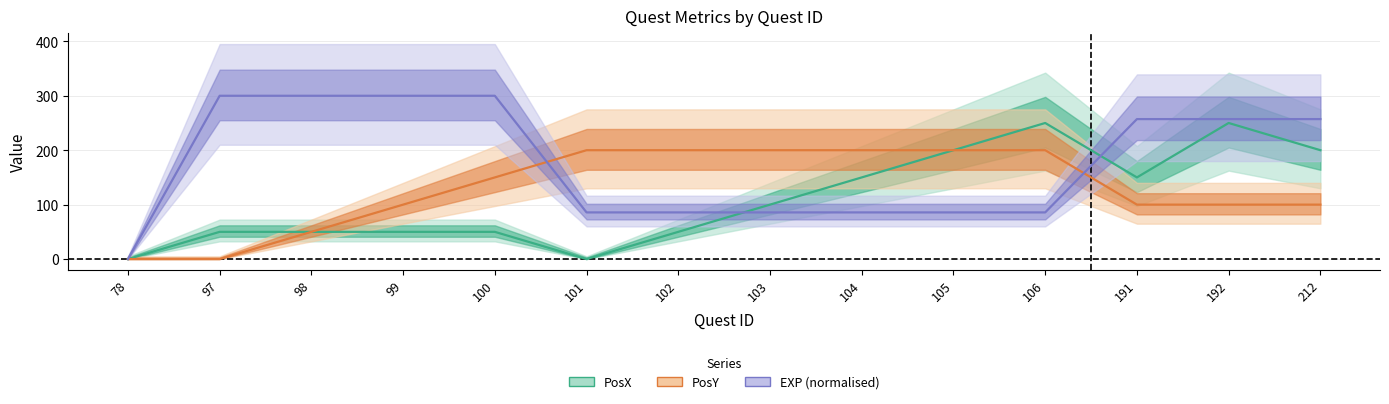

Rank the series by their maximum value, from lowest to highest.

PosY, PosX, EXP